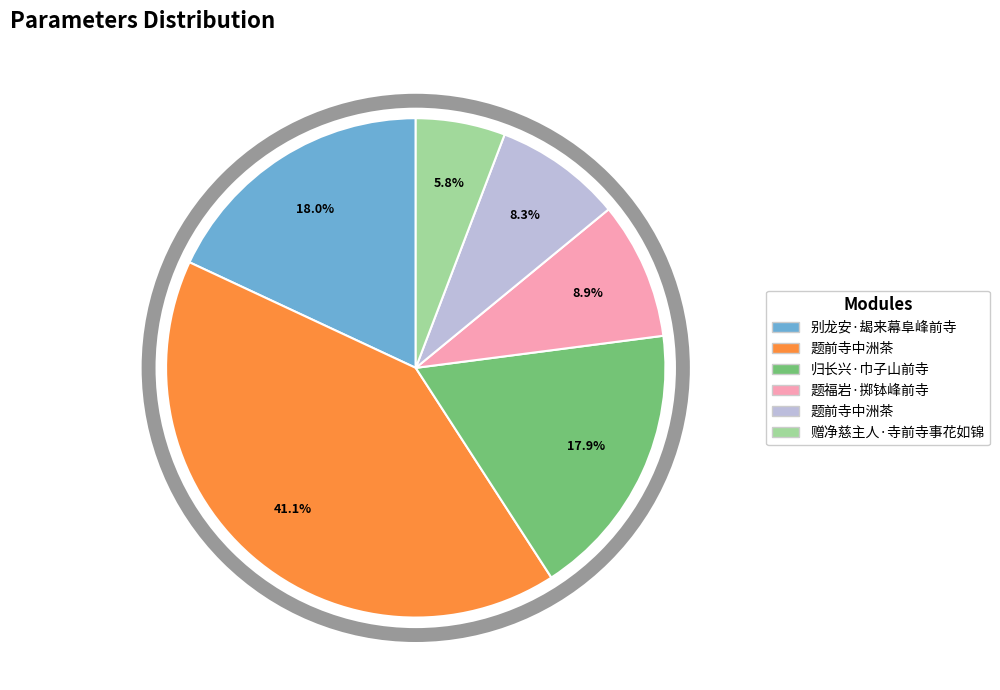

Is there any slice that represents more than half of the pie?

No